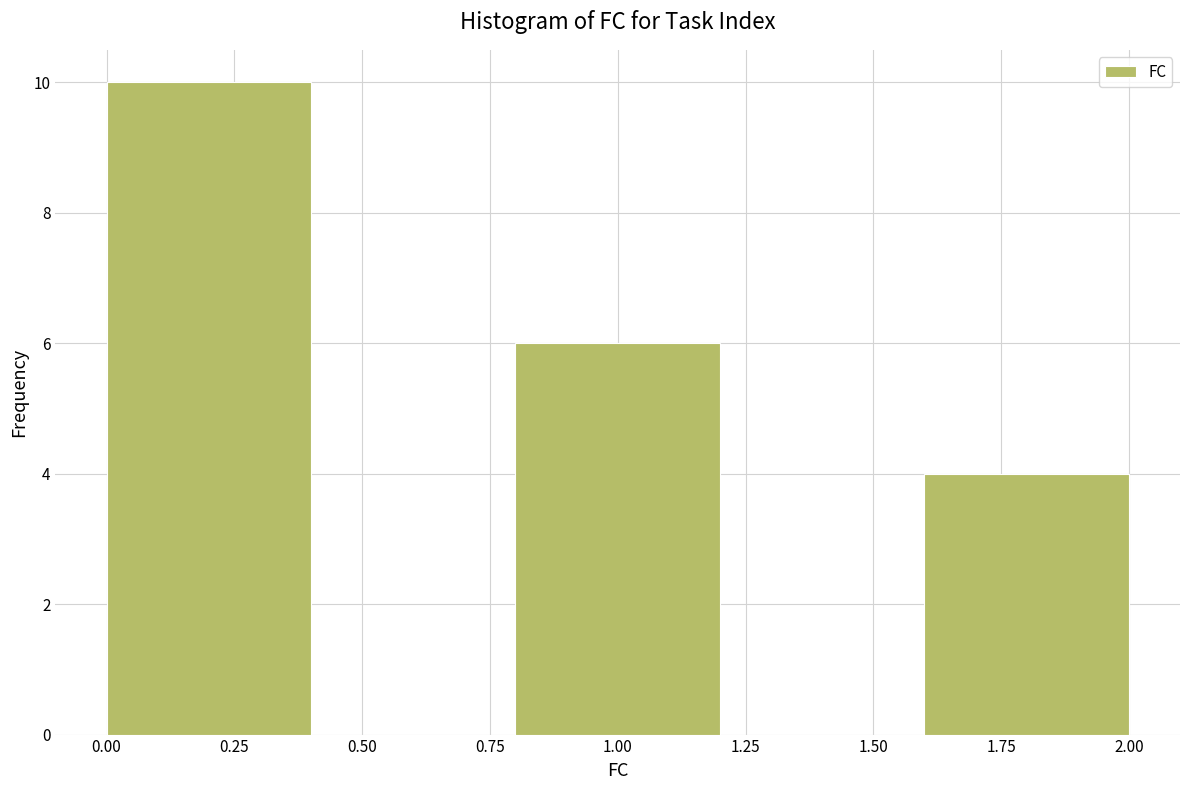

Reading left to right, transcribe this chart: for each bar, give the range it covers on the x-axis and its height. The values are not printed on the chart, so give them approximately, as read against the axis.

0.0 to 0.4: 10
0.4 to 0.8: 0
0.8 to 1.2: 6
1.2 to 1.6: 0
1.6 to 2.0: 4